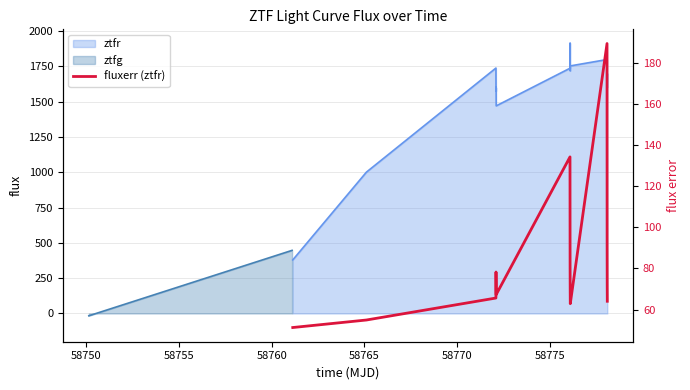

True or false: there are more than 1 points higher than both neighbors.

True